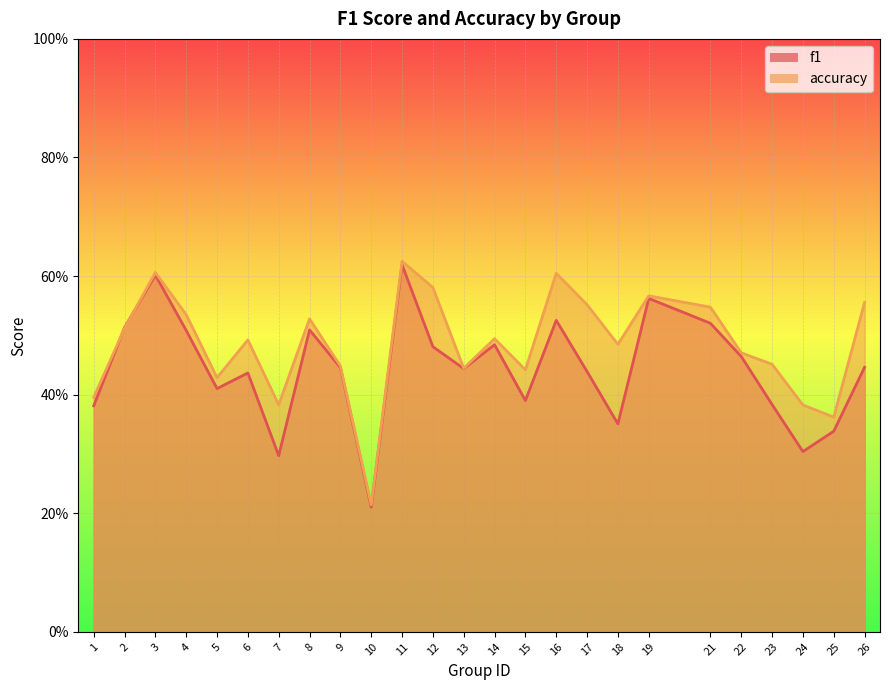

What is the approximate value of f1 at 7?

0.3